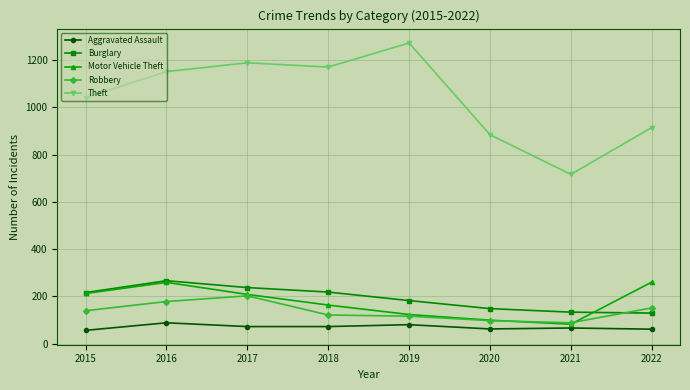

Which series changed the most between 2019 and 2020?

Theft